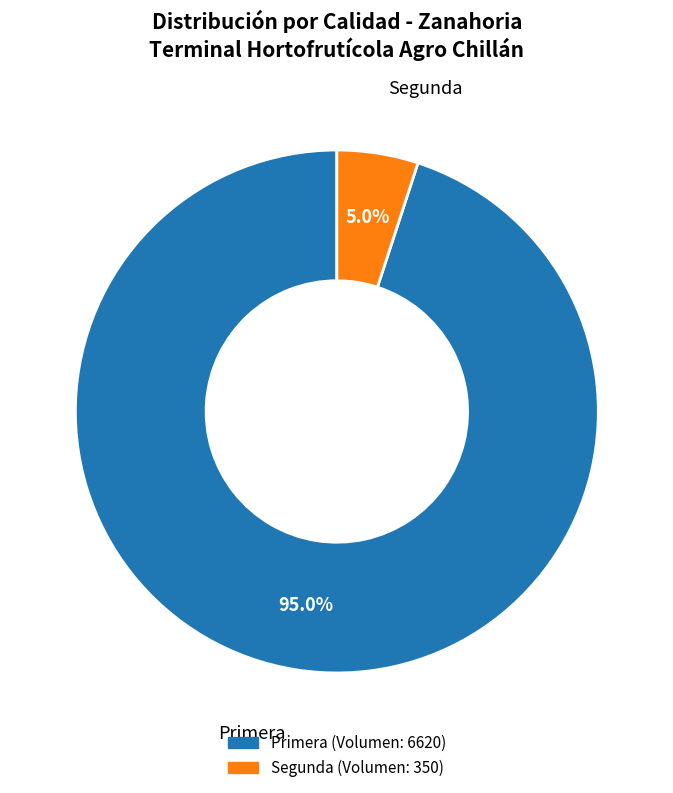

To the nearest percent, what is the average slice percentage?

50%